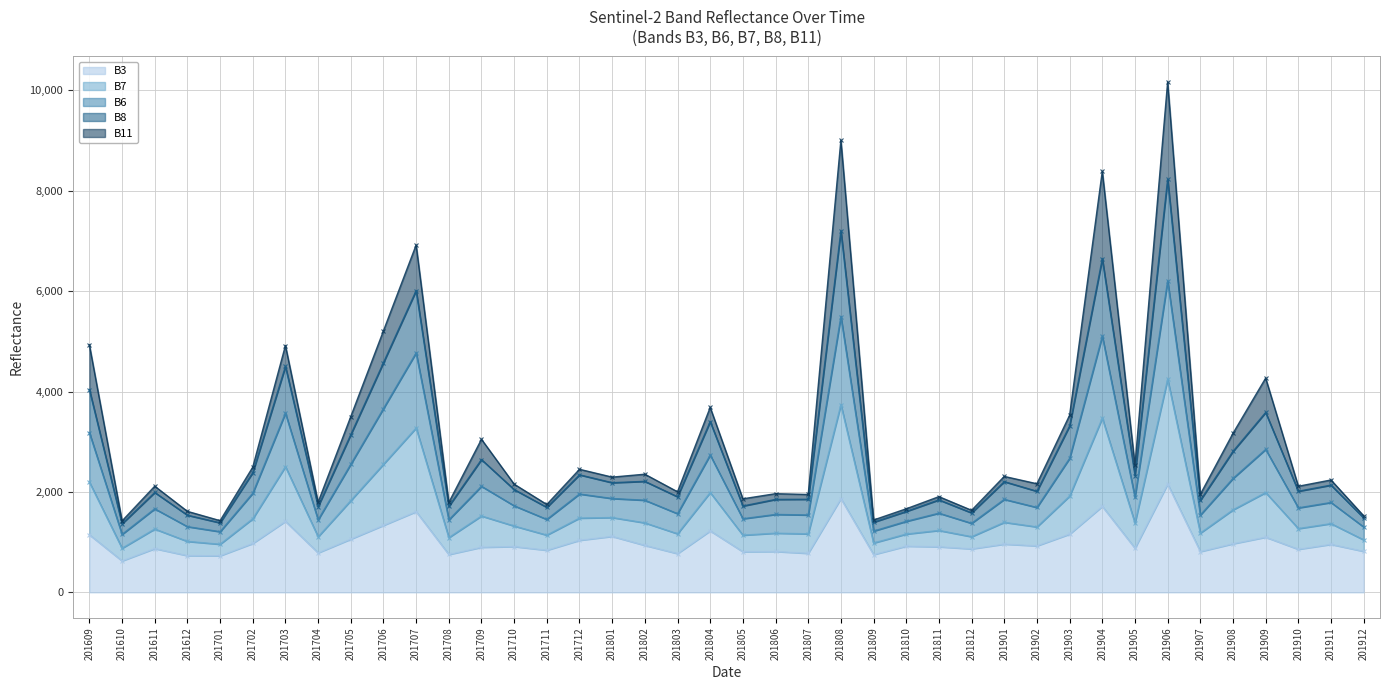

What is the spread (max minus min) of values at 201807?

1172